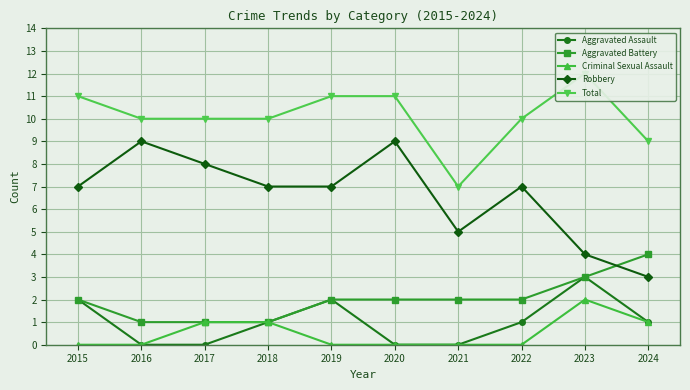

True or false: Aggravated Battery and Total cross at least once.

False